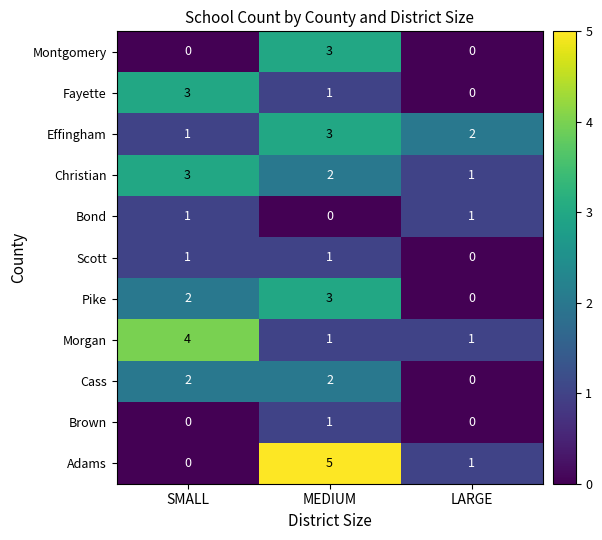

What is the sum of all Fayette values?

4